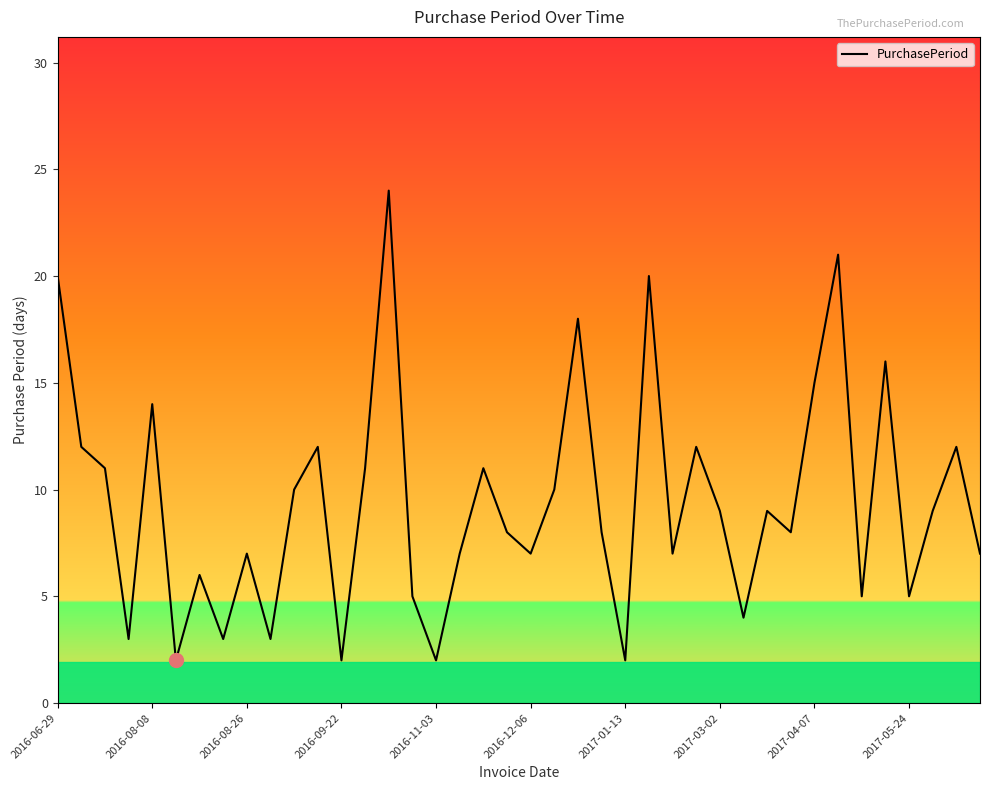

What is the greatest value displayed?

24